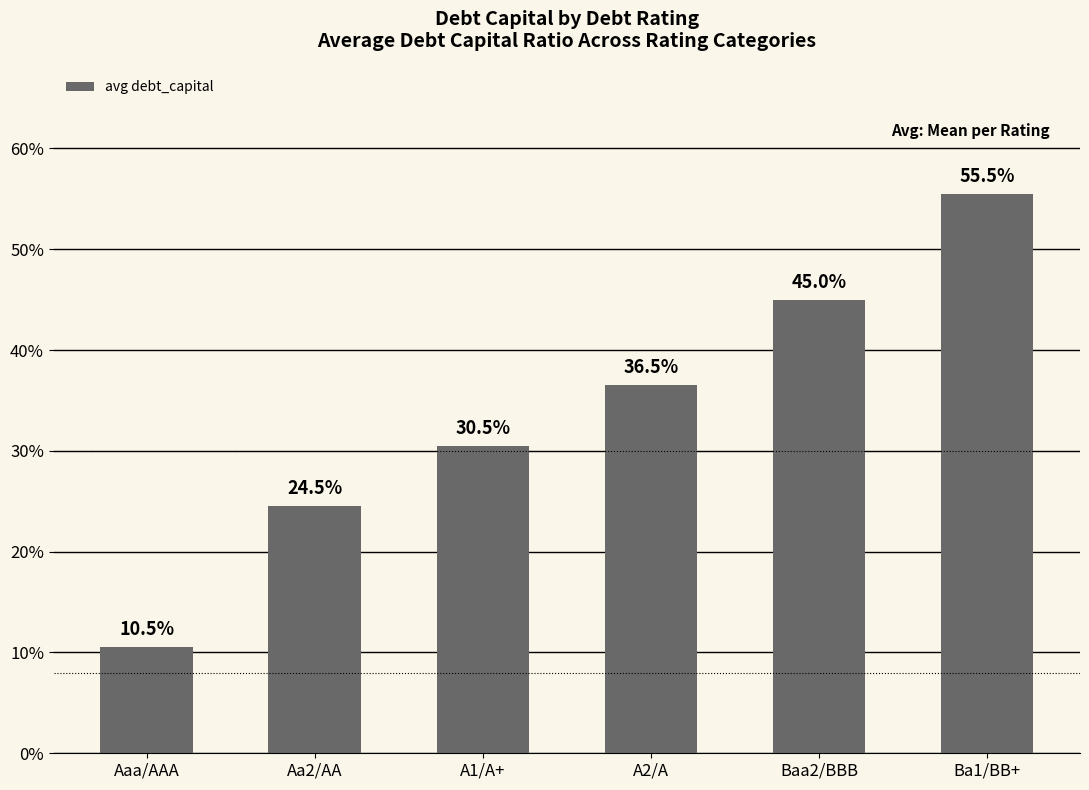

How many data points are above 36?

3